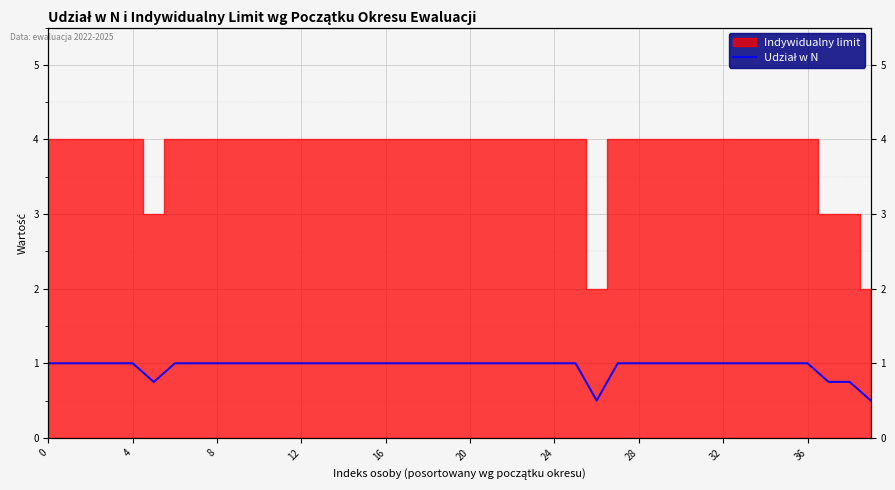

Is it true that the value at 13 is 0.4?

False